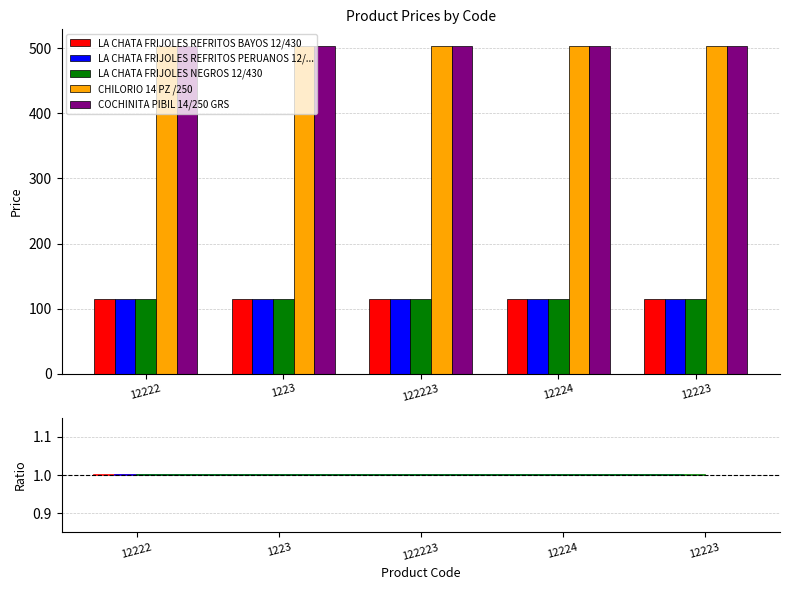

What are all the series names shown in the legend?

LA CHATA FRIJOLES REFRITOS BAYOS 12/430, LA CHATA FRIJOLES REFRITOS PERUANOS 12/..., LA CHATA FRIJOLES NEGROS 12/430, CHILORIO 14 PZ /250, COCHINITA PIBIL 14/250 GRS